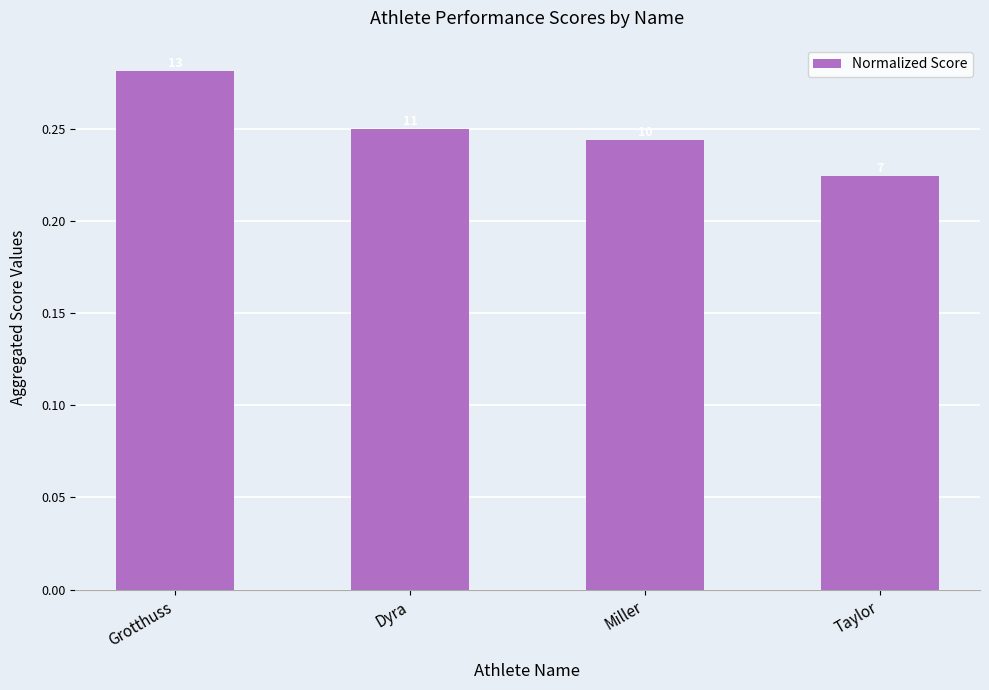

What is the value of the 4th bar from the left?

0.2